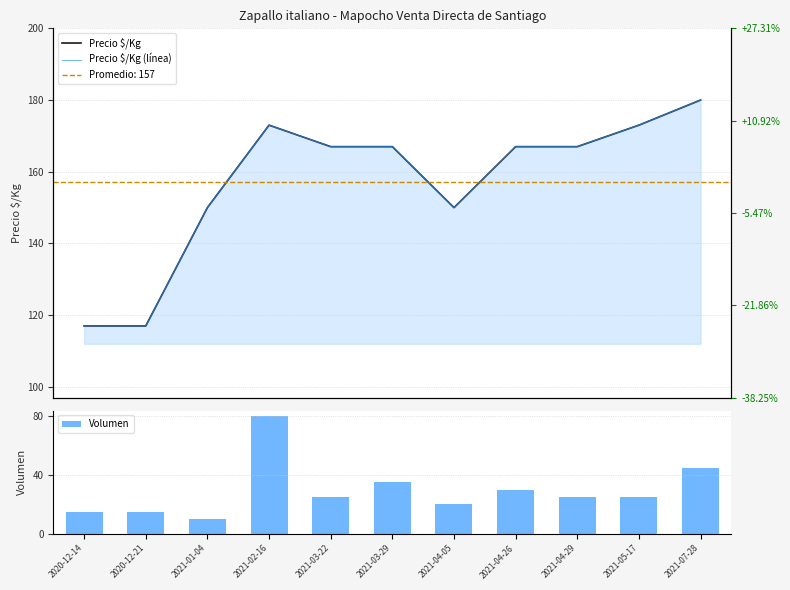

Which series has the largest range (max minus min)?

Volumen